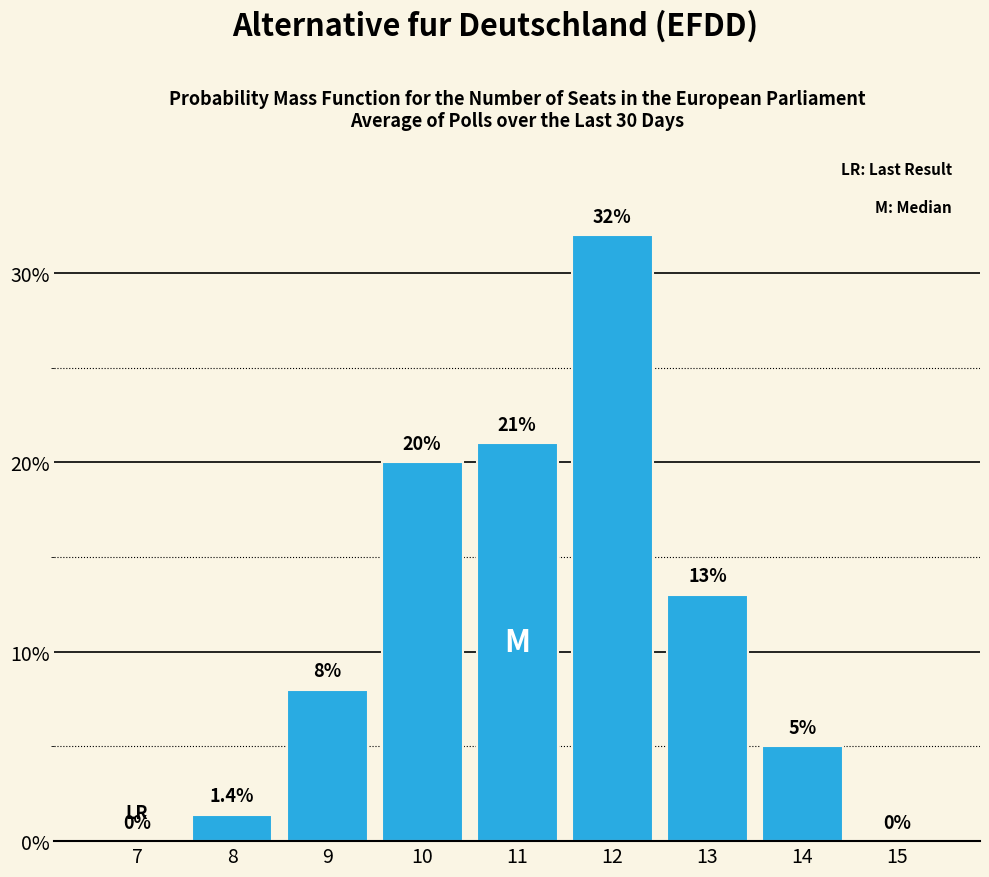

Reading right to left, list all the values displayed in this chart.

15=0.0	14=5.0	13=13.0	12=32.0	11=21.0	10=20.0	9=8.0	8=1.4	7=0.0